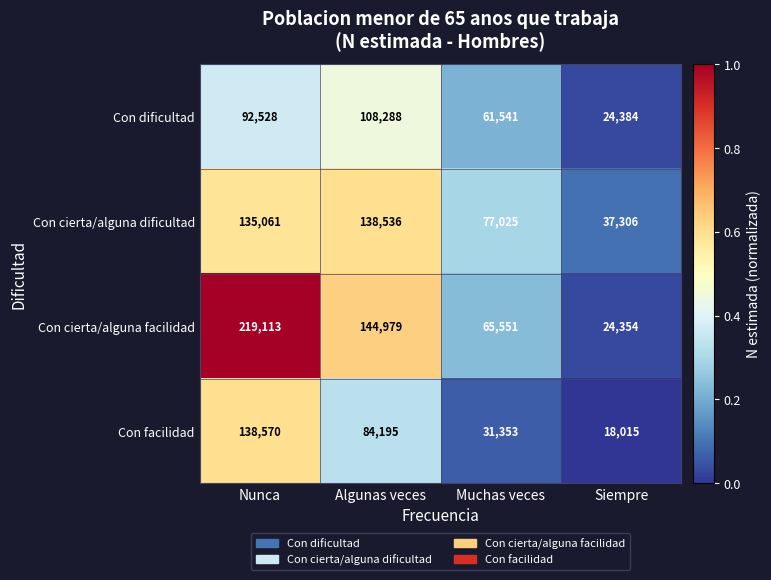

Reading left to right, transcribe all the data shown in this chart.

Con dificultad: 92528	108288	61541	24384
Con cierta/alguna dificultad: 135061	138536	77025	37306
Con cierta/alguna facilidad: 219113	144979	65551	24354
Con facilidad: 138570	84195	31353	18015